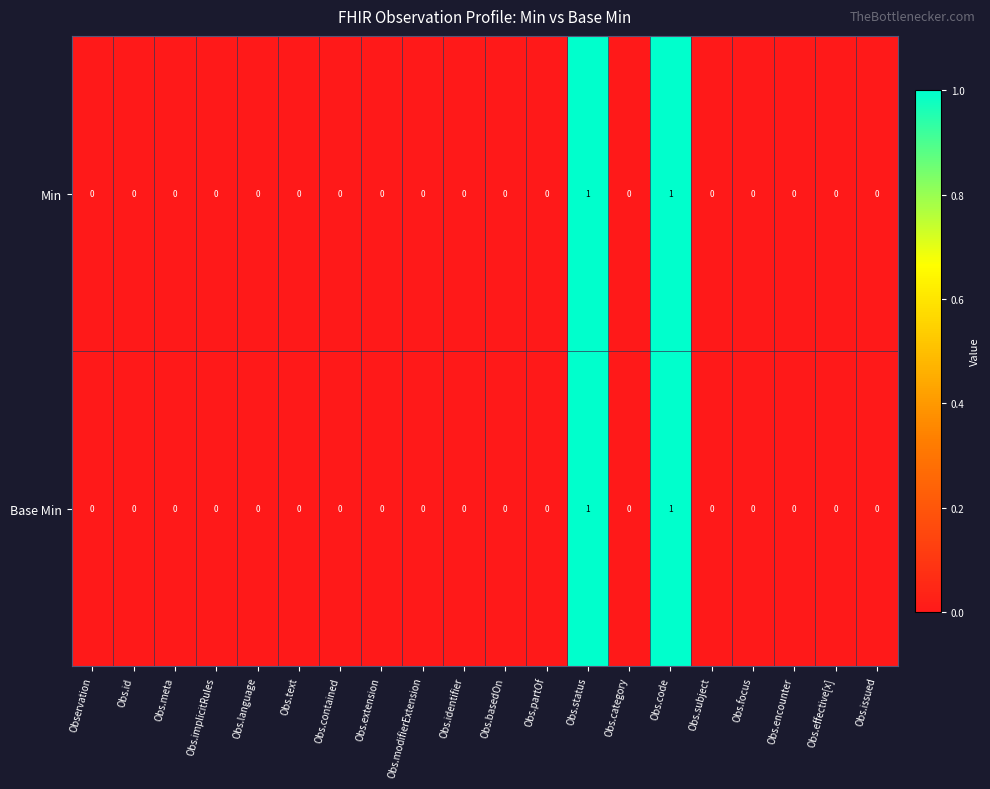

The Min series shows 0 at Observation. True or false?

True